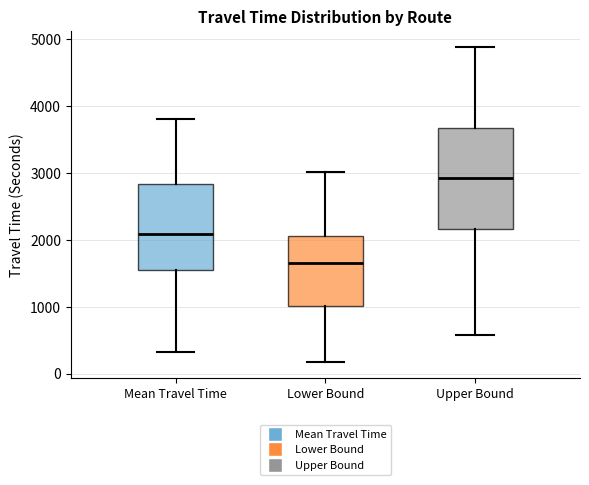

Where does the median line of the box for Mean Travel Time sit on the y-axis? The values are not printed on the chart, so give them approximately, as read against the axis.

2100